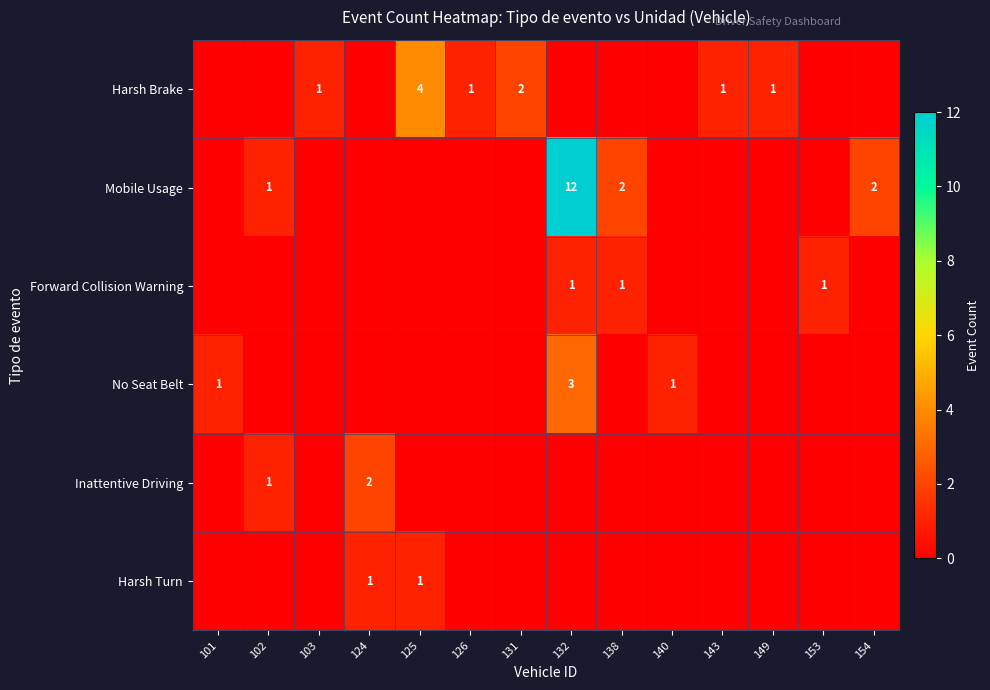

At how many categories does at least one series exceed 7?

1